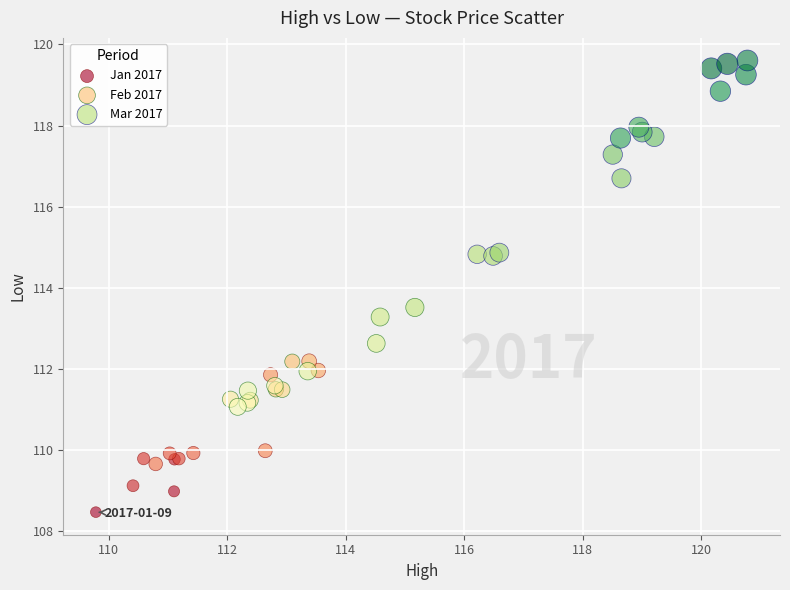

Which series has the largest Y range (max minus min)?

Mar 2017